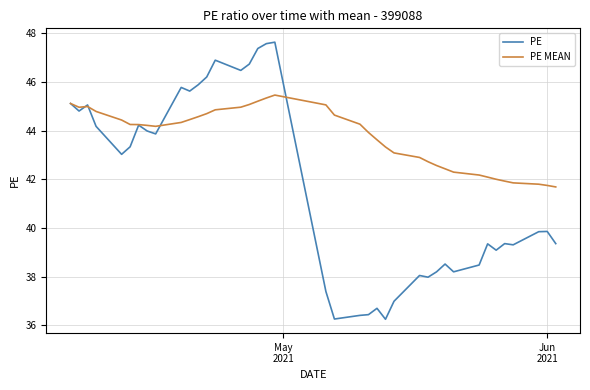

At how many categories does at least one series exceed 47?

3